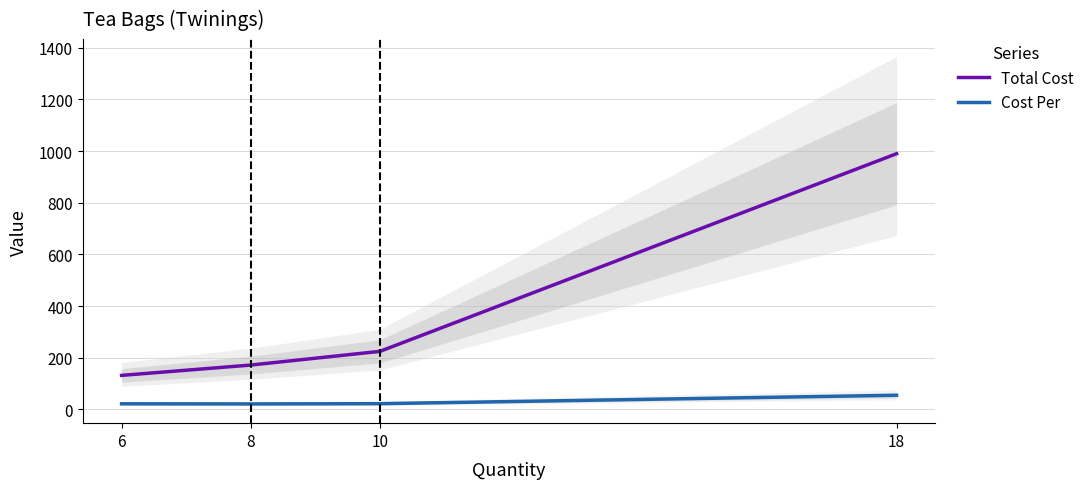

What is the spread (max minus min) of values at 18?

934.8